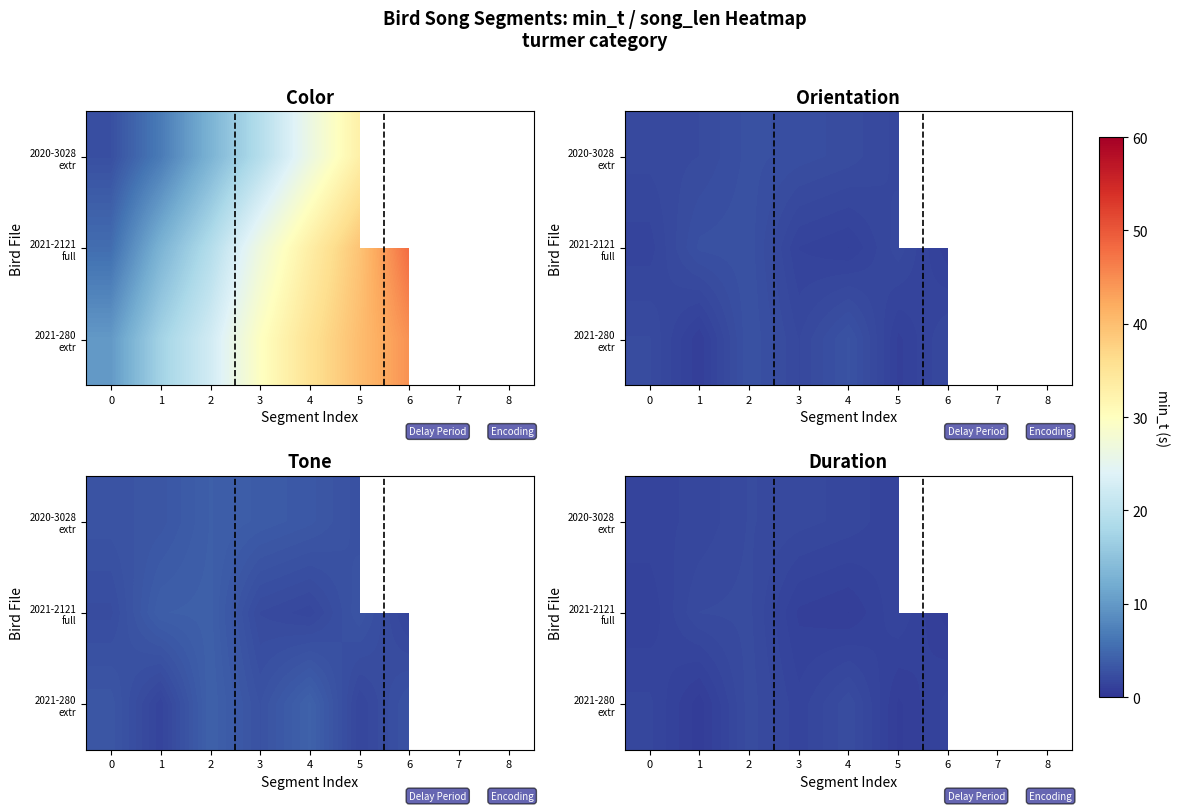

What is the minimum value shown in the chart?

0.8